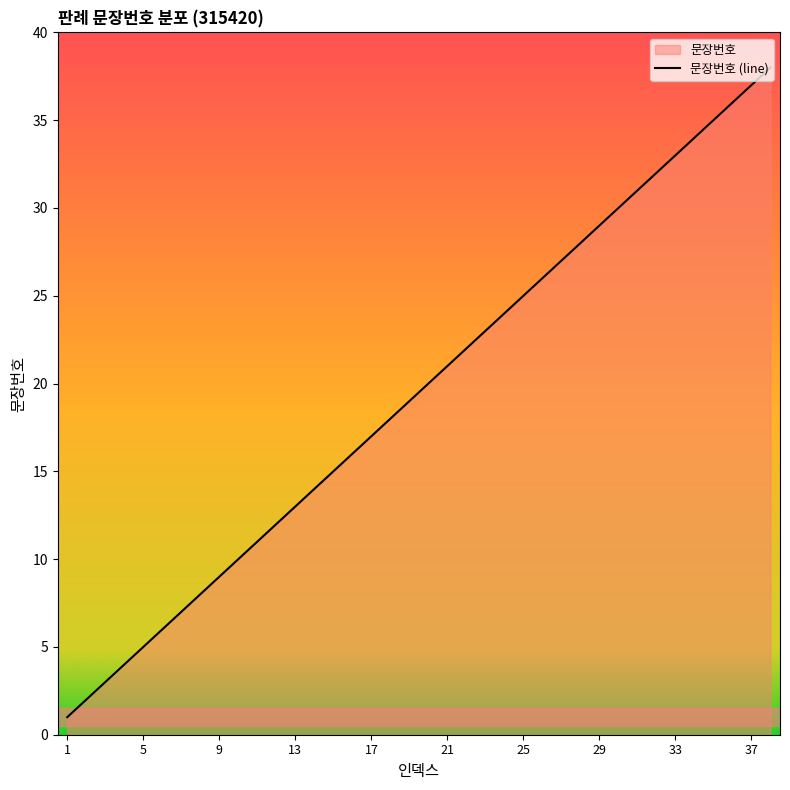

Is it true that the value at 9 is 9?

True